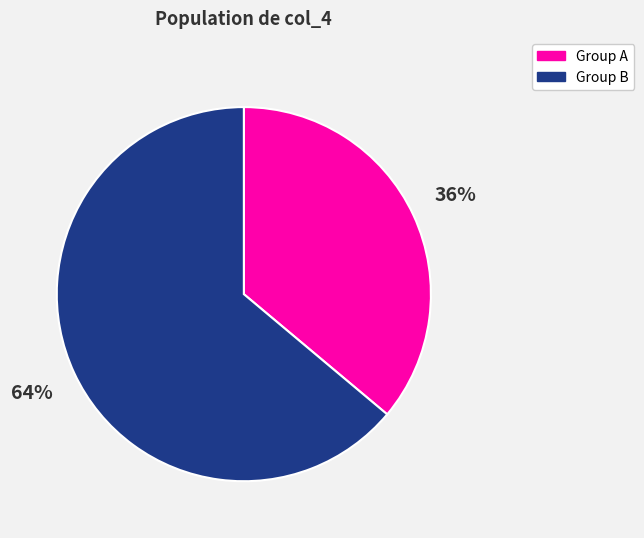

How many segments does this pie chart have?

2